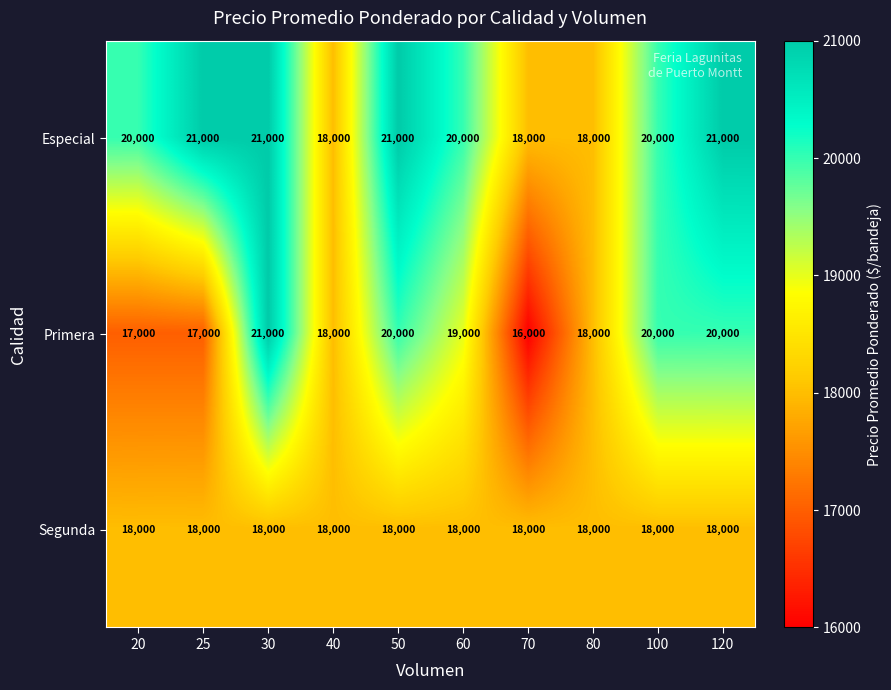

What is the difference between the maximum and second lowest values in the Primera series?

4000